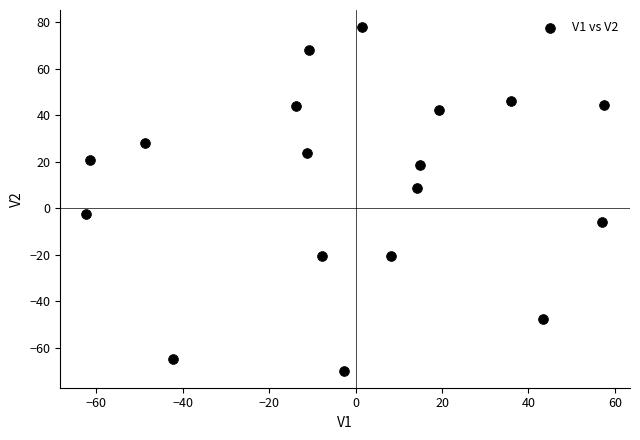

What is the range of X values (max minus min)?

119.9